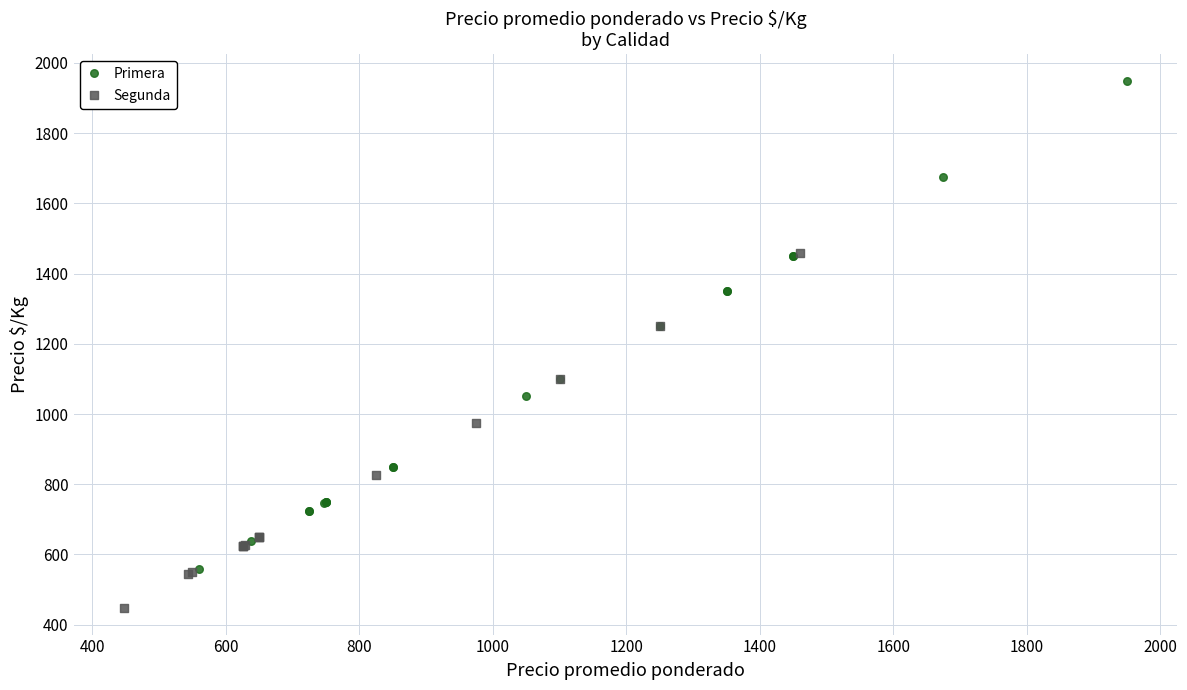

Which series has the largest Y range (max minus min)?

Primera